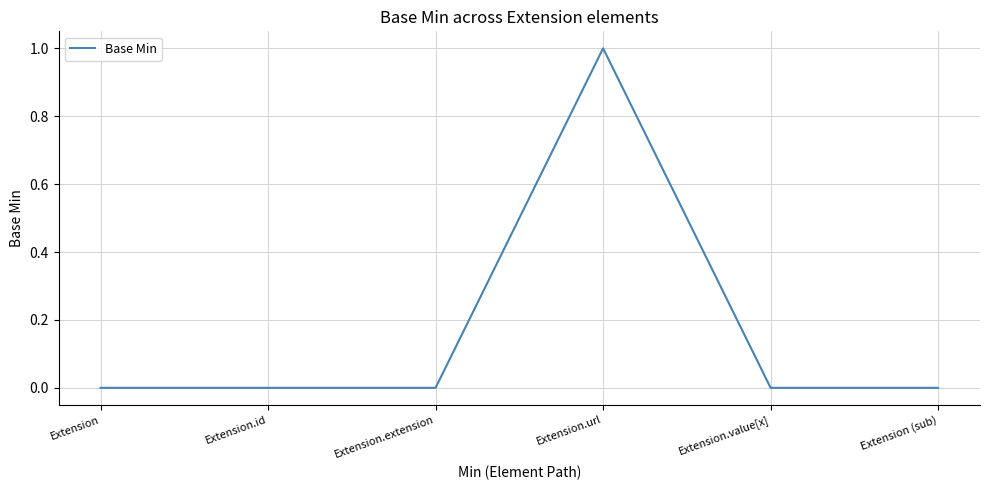

Reading left to right, extract all data points from this chart.

0	0	0	1	0	0